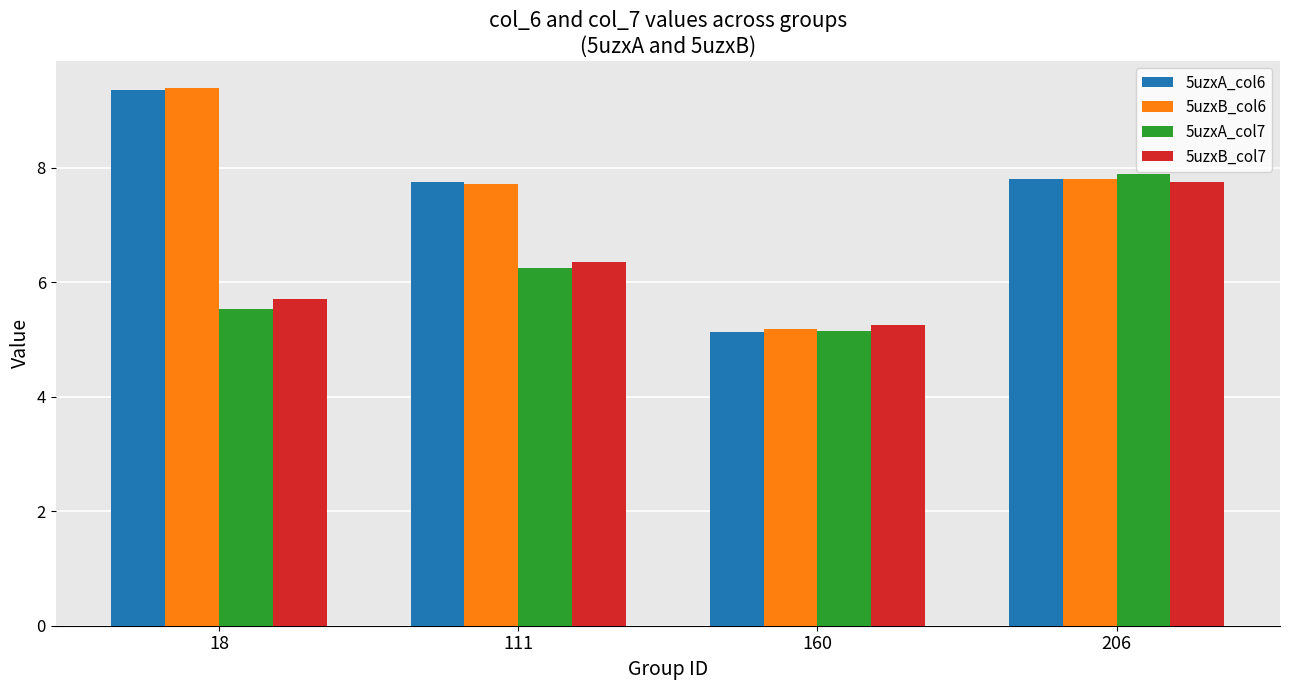

What are all the series names shown in the legend?

5uzxA_col6, 5uzxB_col6, 5uzxA_col7, 5uzxB_col7